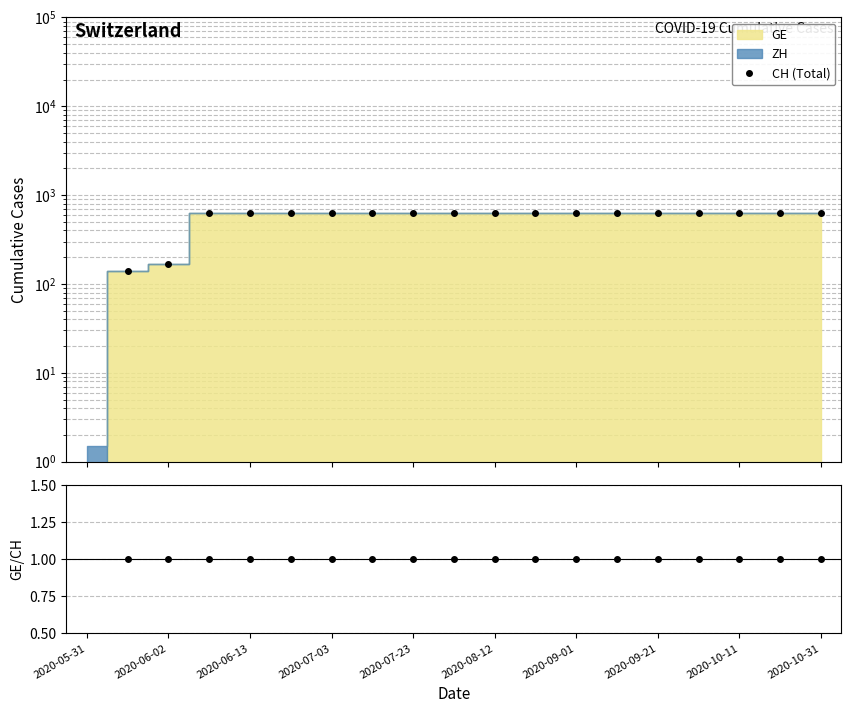

What is the label of the 19th point from the left?

2020-10-31